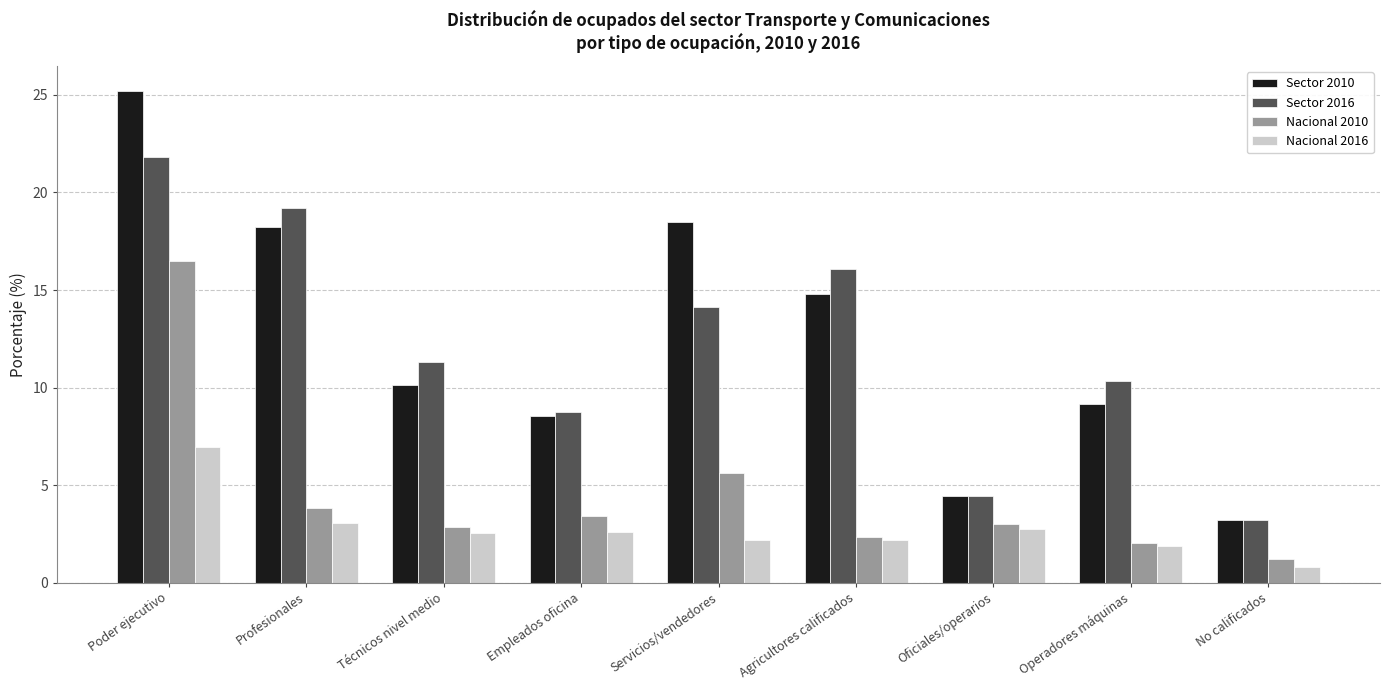

Is the value of Sector 2010 at Poder ejecutivo greater than the value of Sector 2016 at Servicios/vendedores?

Yes